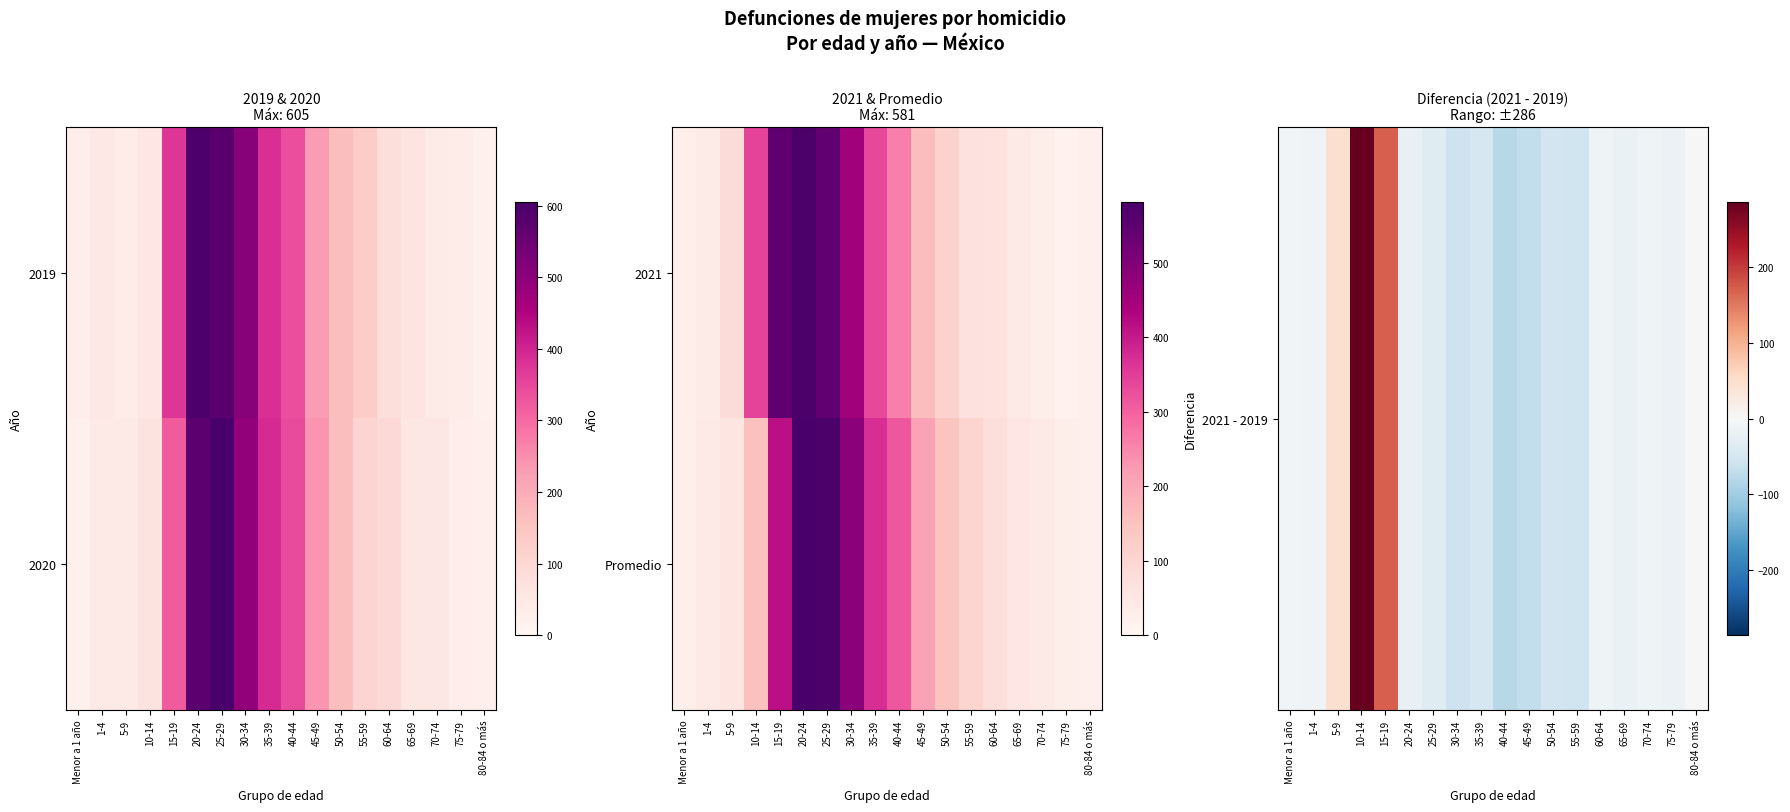

What is the approximate value of Promedio at Menor a 1 año?

27.0